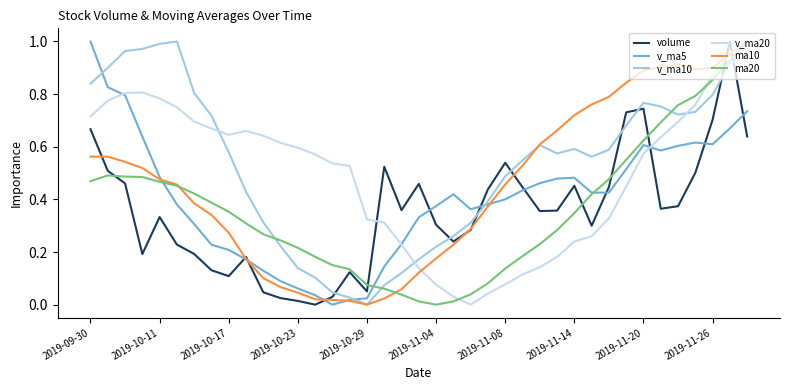

How many values in volume are above zero?

38